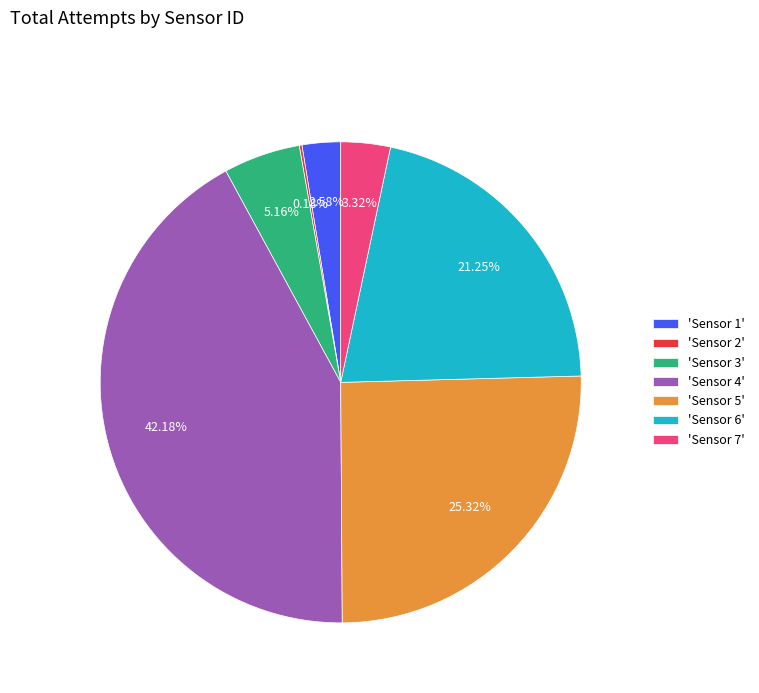

What is the largest slice in the pie chart?

'Sensor 4'